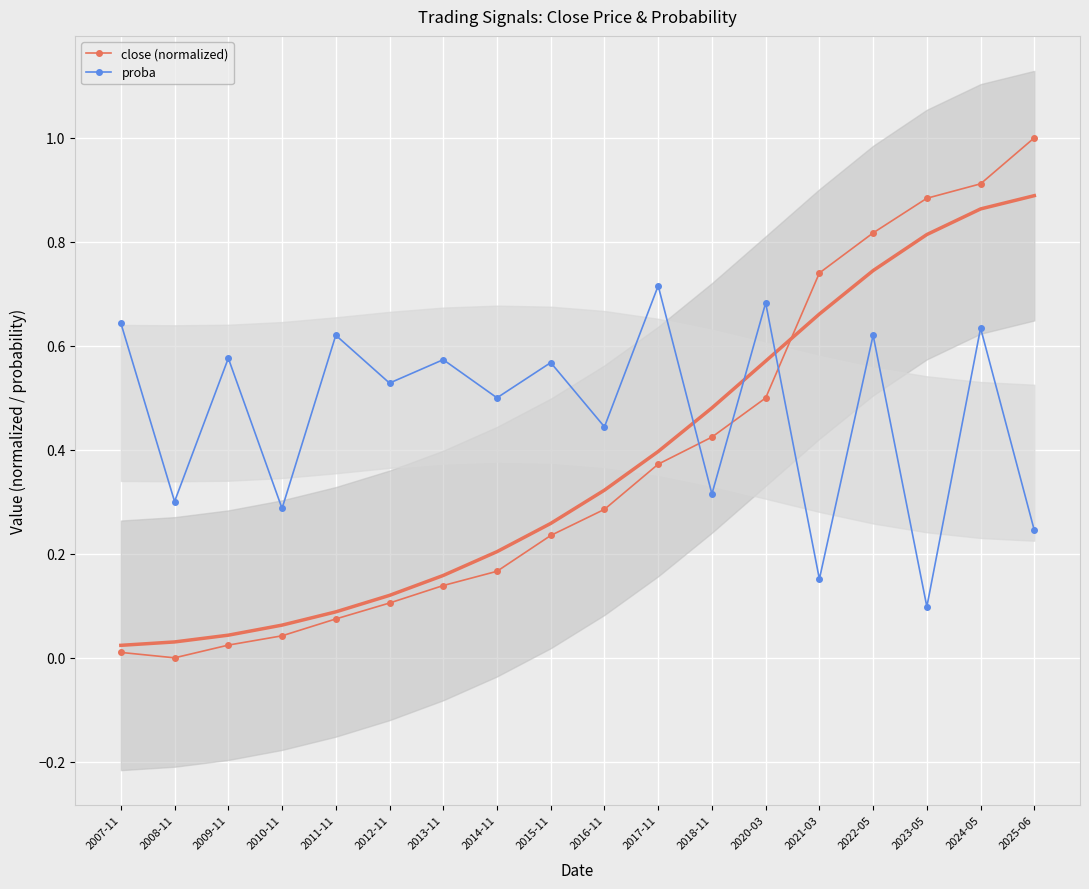

Where do close (normalized) and proba first cross each other?

2017-11 and 2018-11